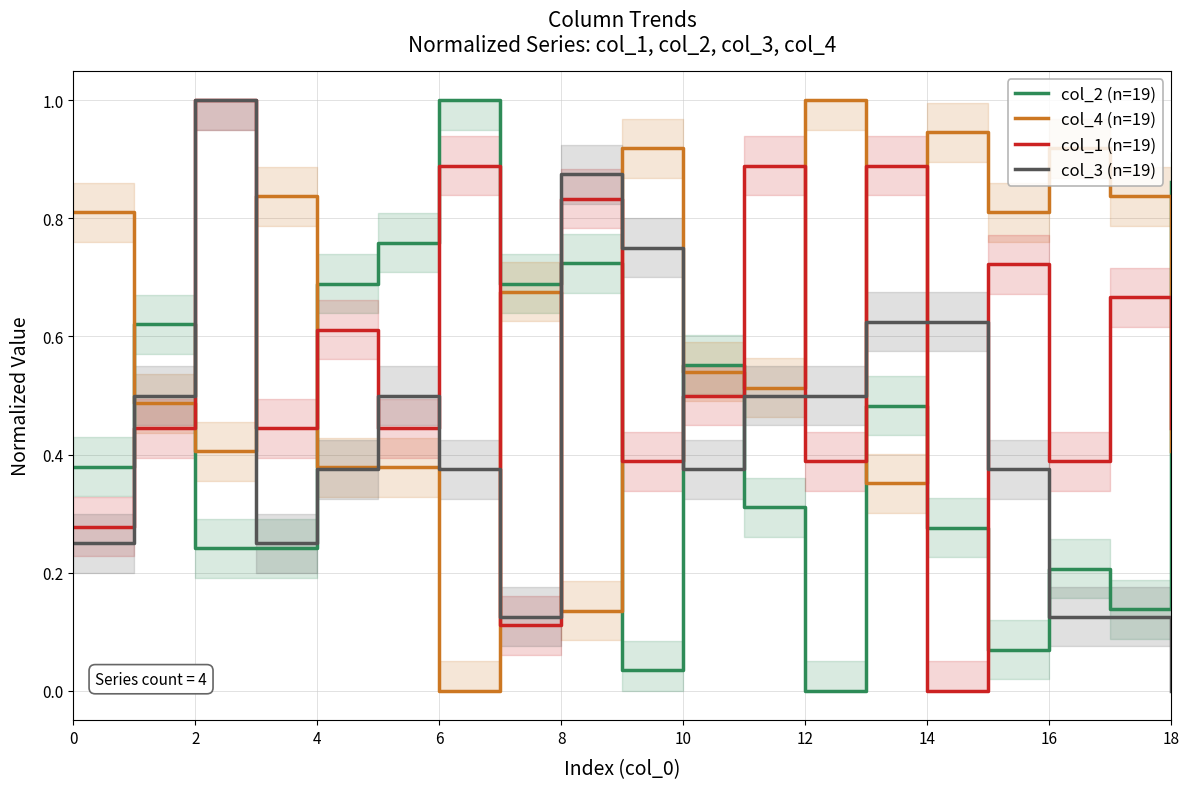

Which series has the largest total across all categories?

col_4 (n=19)